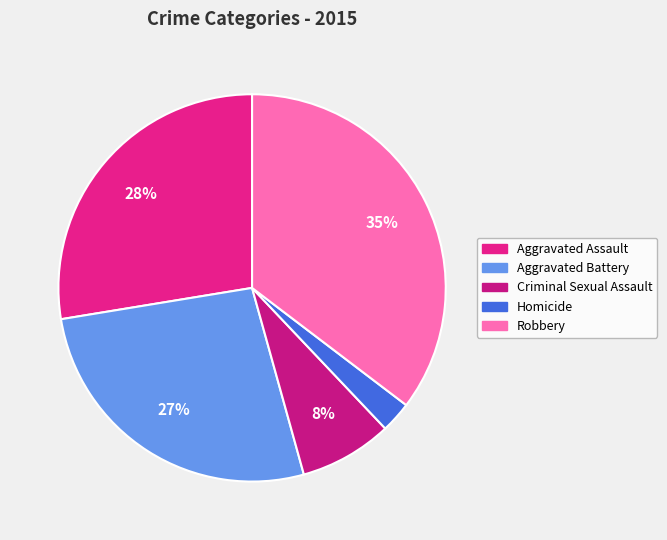

How many segments does this pie chart have?

5